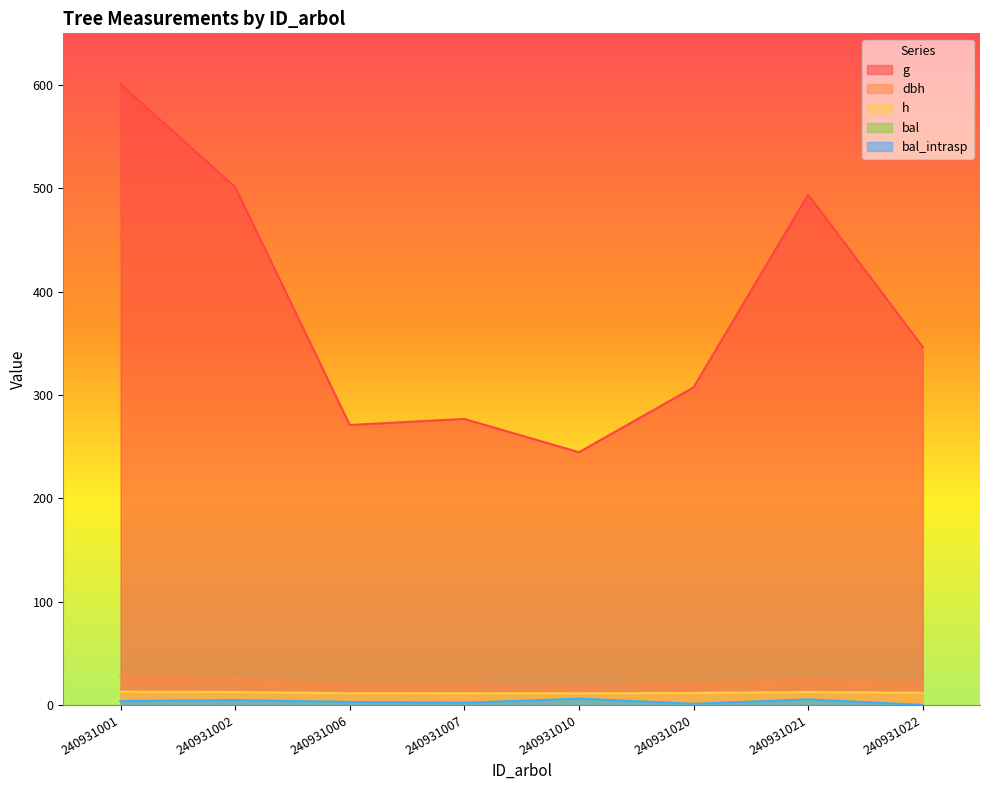

Which label corresponds to the largest value in the chart?

240931001